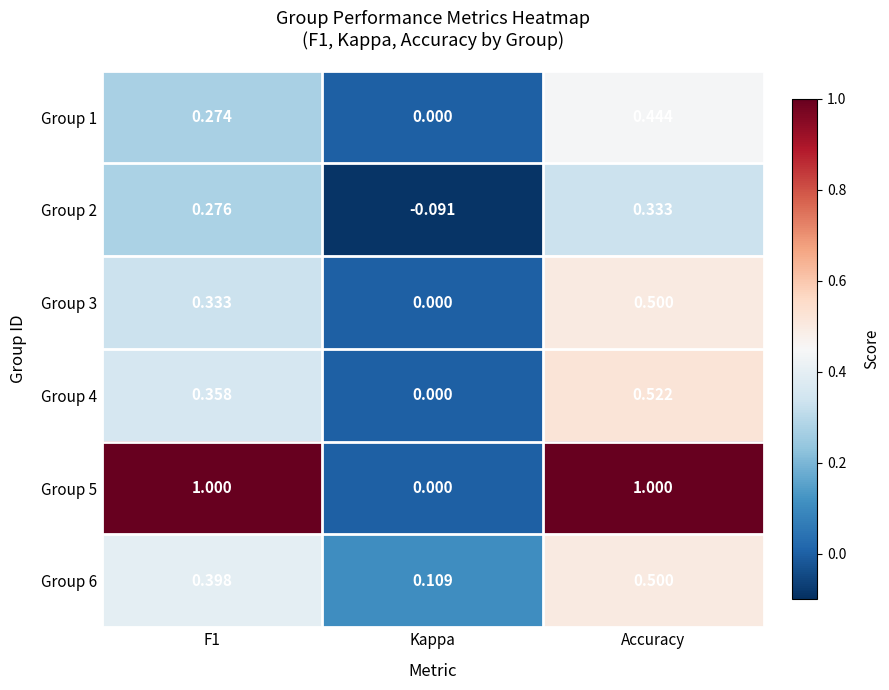

Where is Group 4 nearest to the value 0?

Kappa